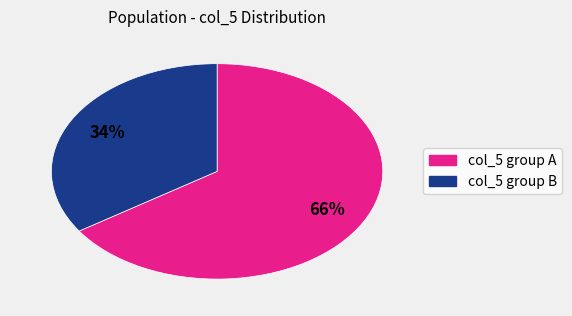

Is there any slice that represents more than half of the pie?

Yes